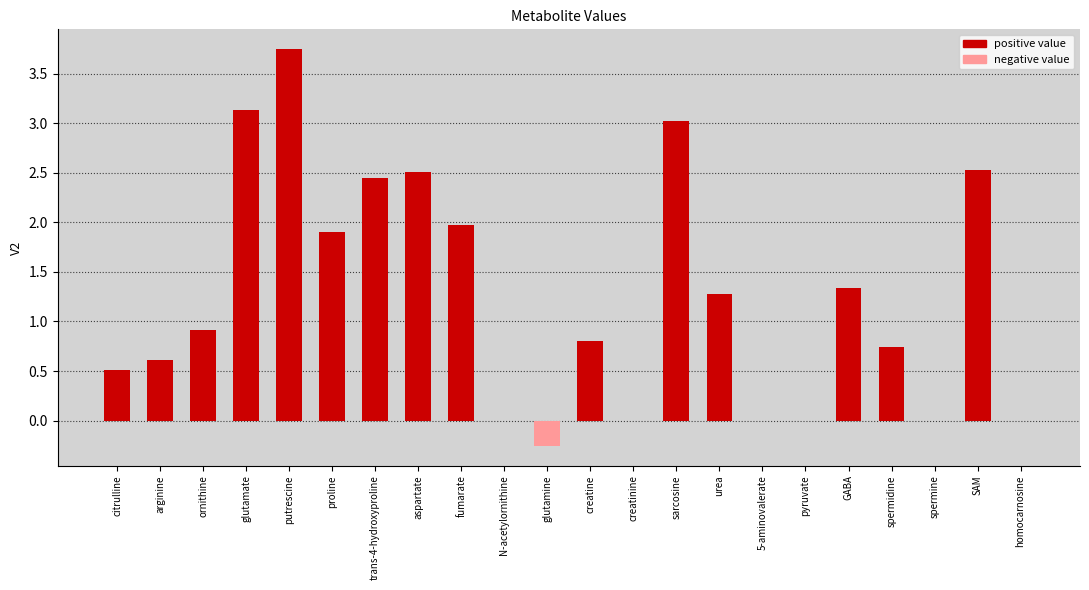

True or false: the data shows 4.2 at glutamate.

False